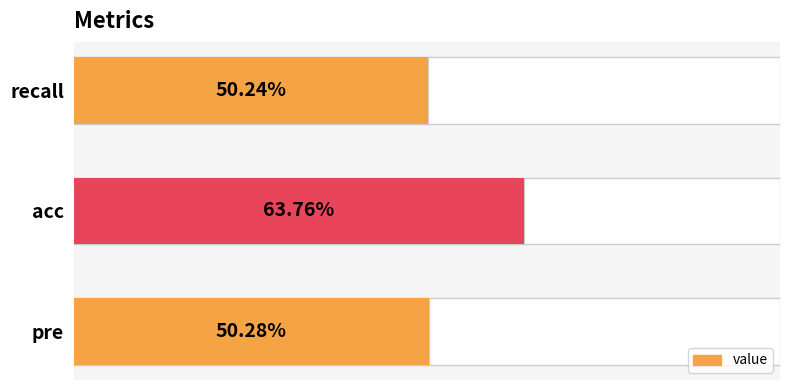

Reading left to right, list all the values displayed in this chart.

0.5	0.6	0.5